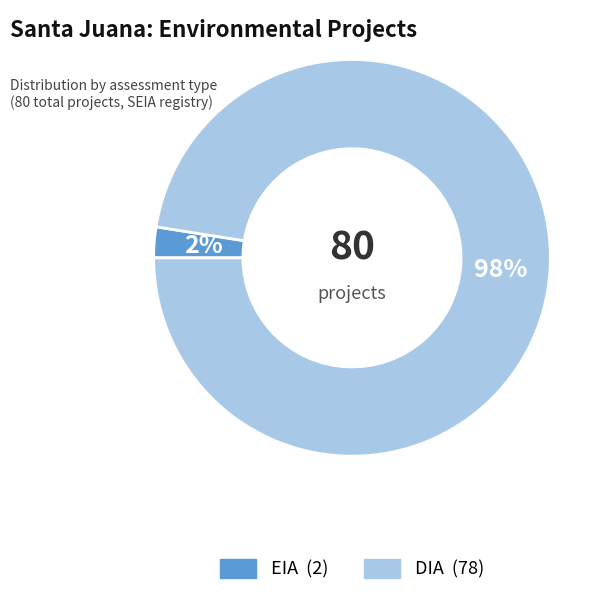

Is there a majority slice in this chart?

Yes